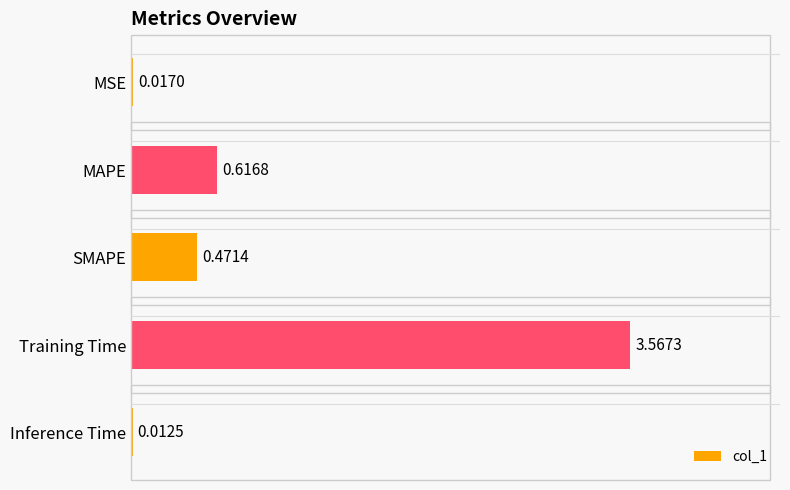

Between MSE and SMAPE, which is larger?

SMAPE